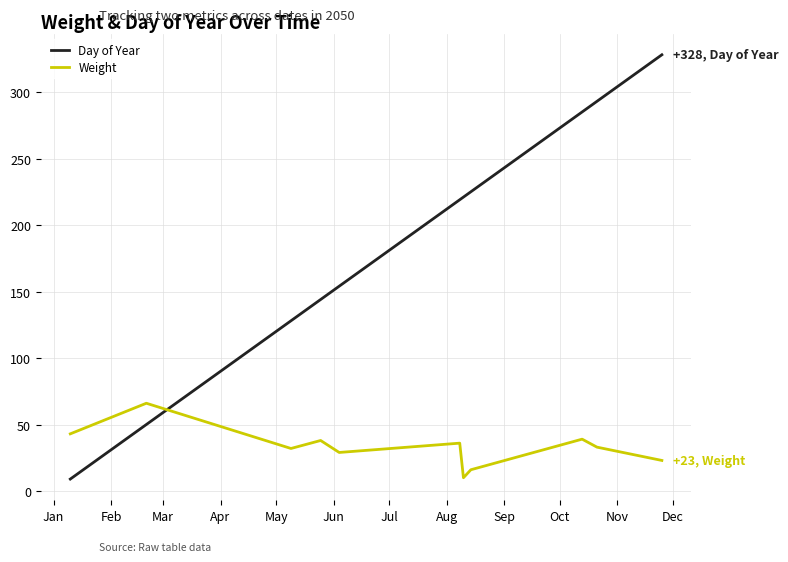

Which series has the largest range (max minus min)?

Day of Year